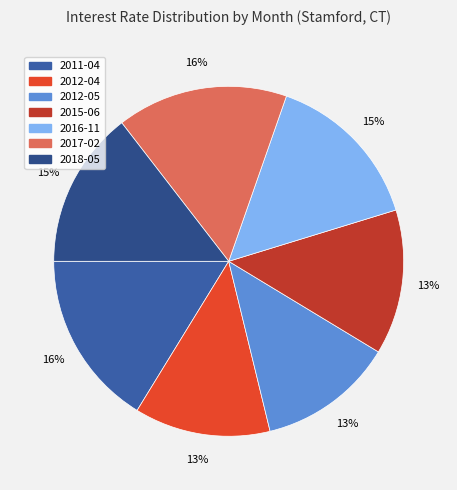

What is the change in value from 2016-11 to 2018-05?

-0.1